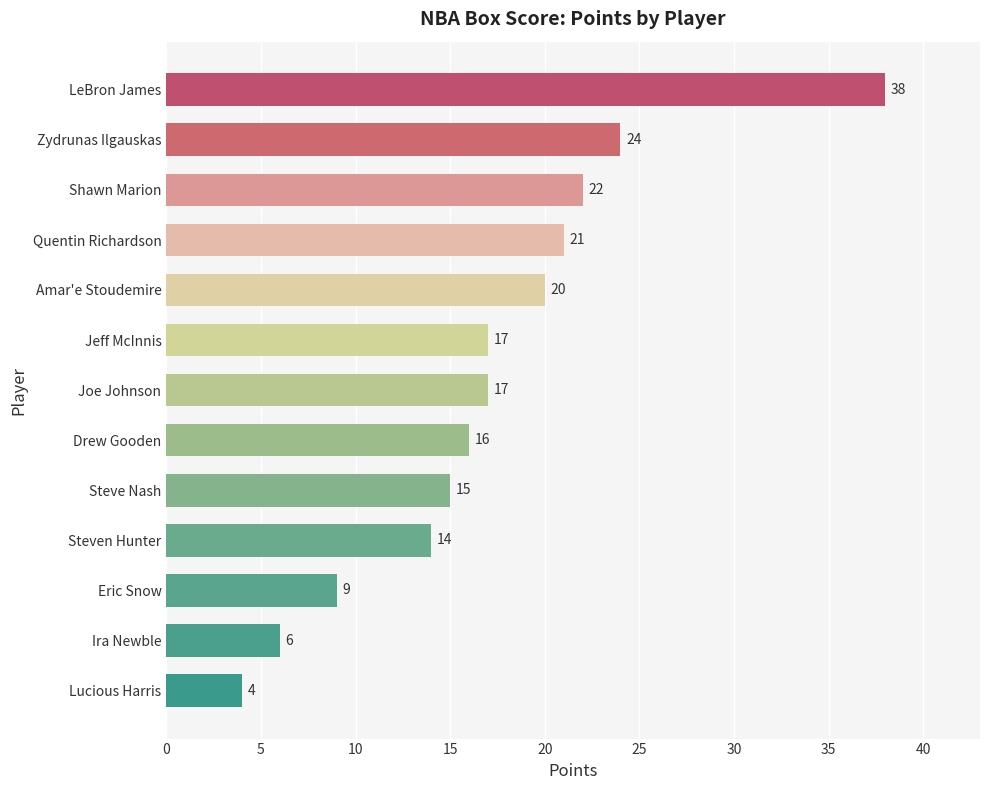

How many bars are there in total?

13